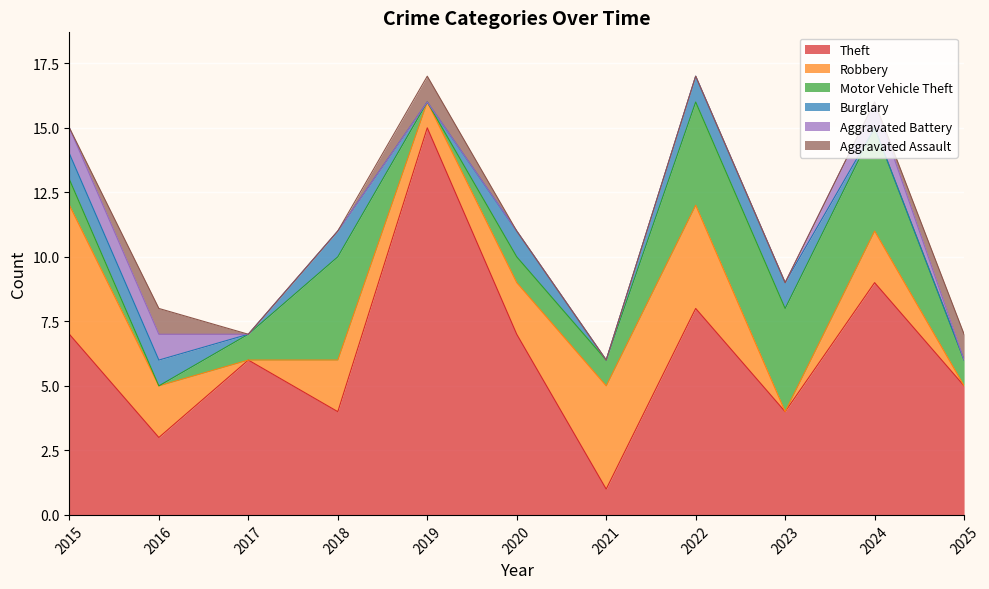

Where is the first local maximum for Aggravated Assault?

2016